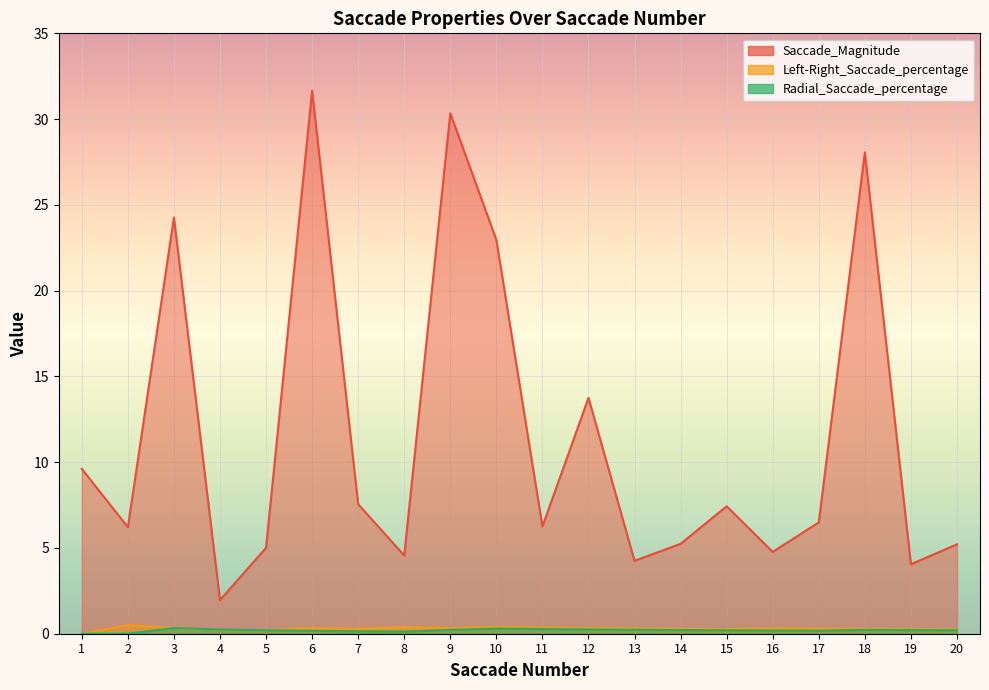

What is the average value of the Saccade_Magnitude series?

11.5